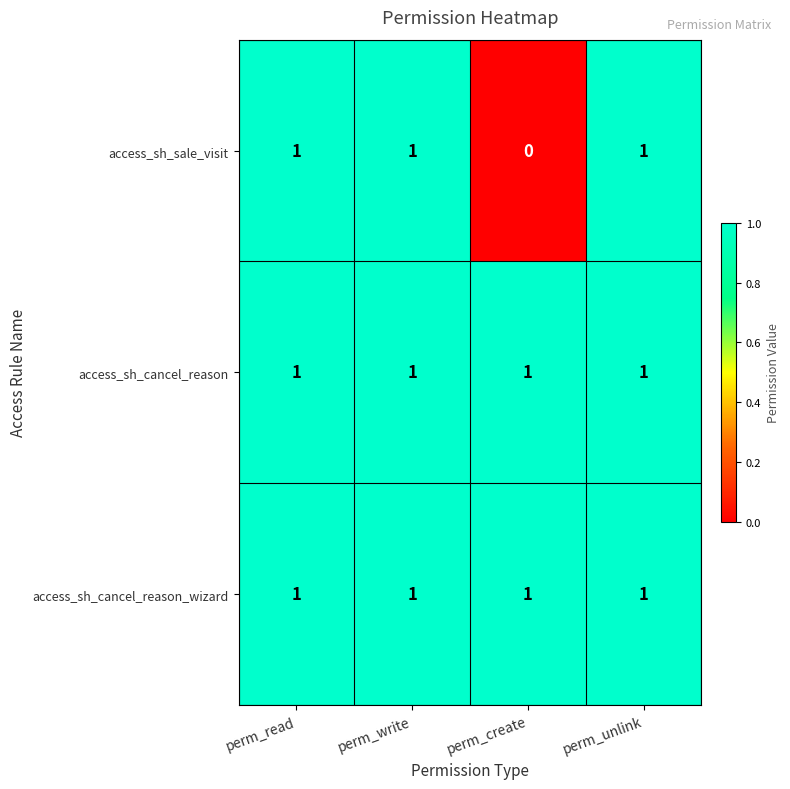

How many access_sh_sale_visit values are between 1 and 2?

3